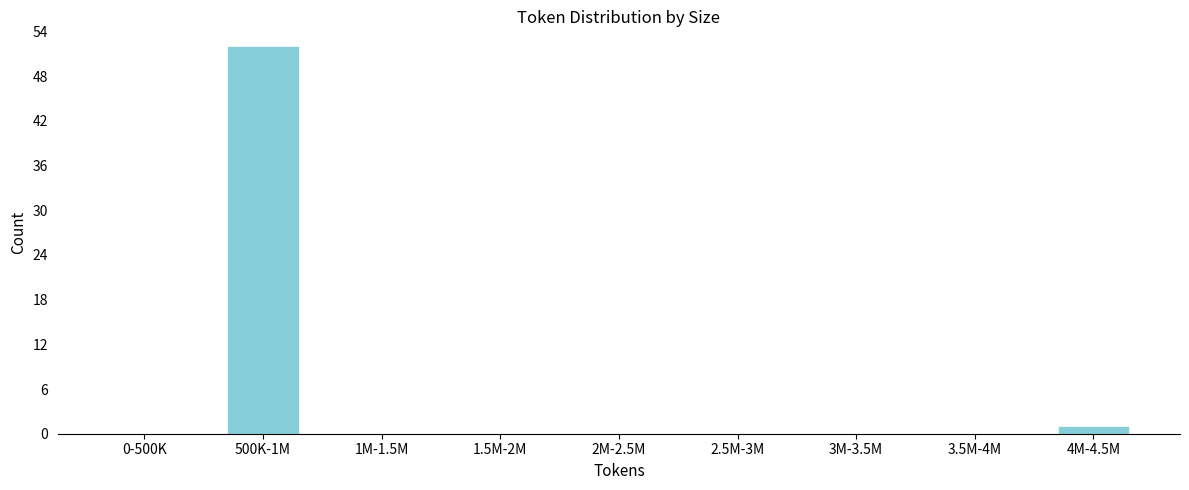

Reading left to right, transcribe all the data shown in this chart.

0-500K=0	500K-1M=52	1M-1.5M=0	1.5M-2M=0	2M-2.5M=0	2.5M-3M=0	3M-3.5M=0	3.5M-4M=0	4M-4.5M=1